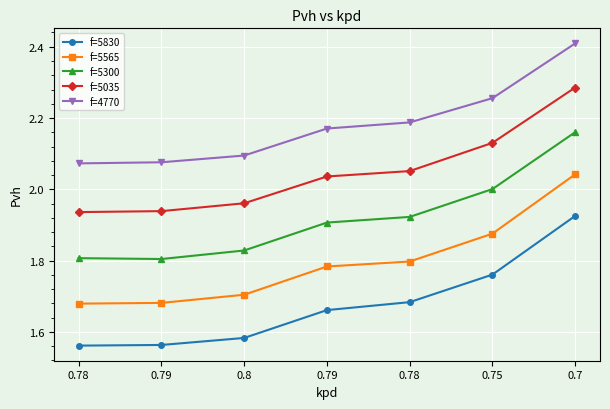

What is the average value of the f=5300 series?

1.9